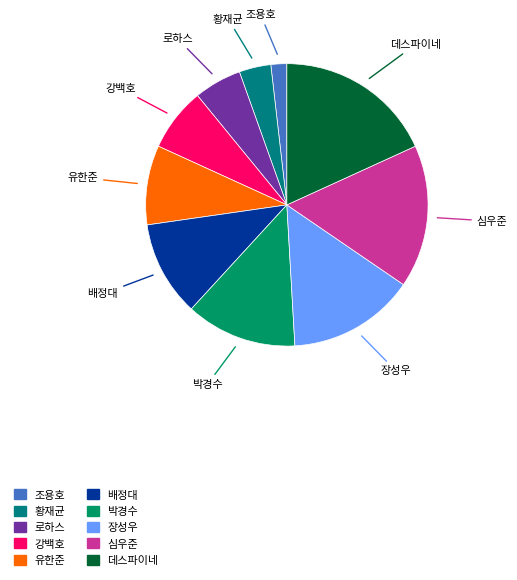

The 심우준 slice represents 25% of the pie. True or false?

False